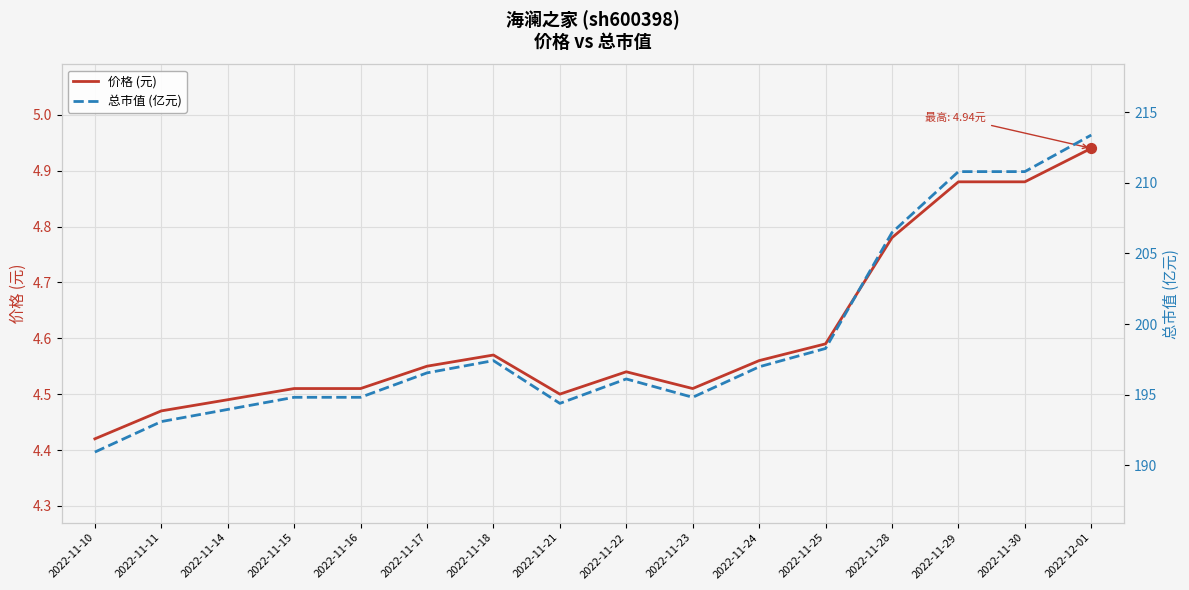

Which series contains the lowest Y value?

价格 (元)